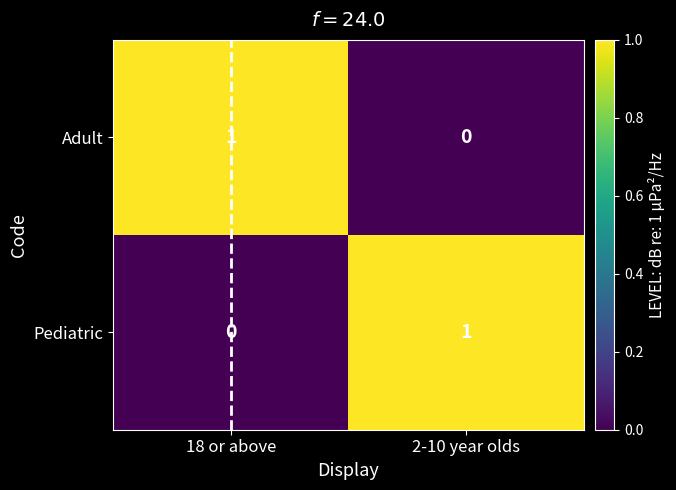

At 2-10 year olds, list the series in order from smallest to largest.

Adult, Pediatric